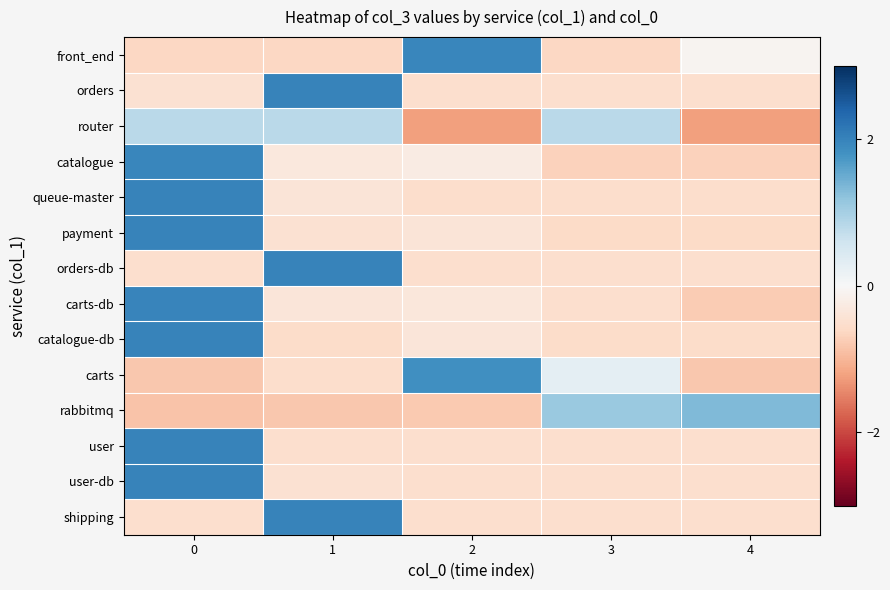

Reading left to right, what are all the values shown in this chart?

front_end: 0=-0.6	1=-0.6	2=2.0	3=-0.6	4=-0.1
orders: 0=-0.5	1=2.0	2=-0.5	3=-0.5	4=-0.5
router: 0=0.8	1=0.8	2=-1.2	3=0.8	4=-1.2
catalogue: 0=2.0	1=-0.3	2=-0.2	3=-0.7	4=-0.7
queue-master: 0=2.0	1=-0.4	2=-0.5	3=-0.5	4=-0.5
payment: 0=2.0	1=-0.5	2=-0.4	3=-0.6	4=-0.6
orders-db: 0=-0.5	1=2.0	2=-0.5	3=-0.5	4=-0.5
carts-db: 0=2.0	1=-0.4	2=-0.3	3=-0.5	4=-0.8
catalogue-db: 0=2.0	1=-0.5	2=-0.4	3=-0.5	4=-0.5
carts: 0=-0.8	1=-0.5	2=1.8	3=0.3	4=-0.8
rabbitmq: 0=-0.8	1=-0.8	2=-0.8	3=1.1	4=1.3
user: 0=2.0	1=-0.5	2=-0.5	3=-0.5	4=-0.5
user-db: 0=2.0	1=-0.5	2=-0.5	3=-0.5	4=-0.5
shipping: 0=-0.5	1=2.0	2=-0.5	3=-0.5	4=-0.5